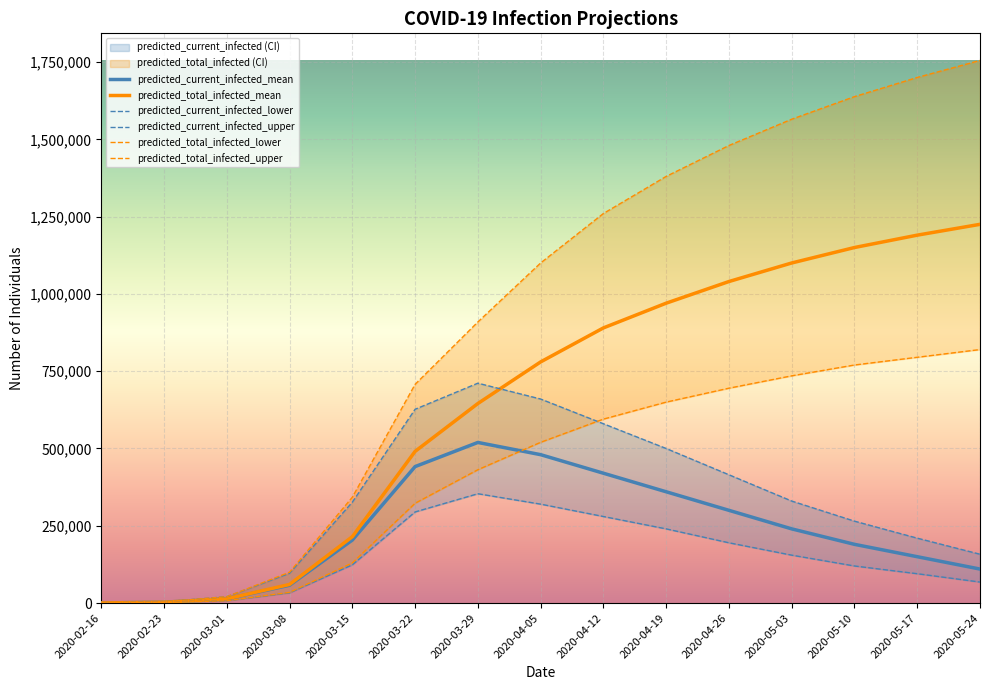

True or false: predicted_total_infected_mean and predicted_current_infected_mean cross at least once.

False